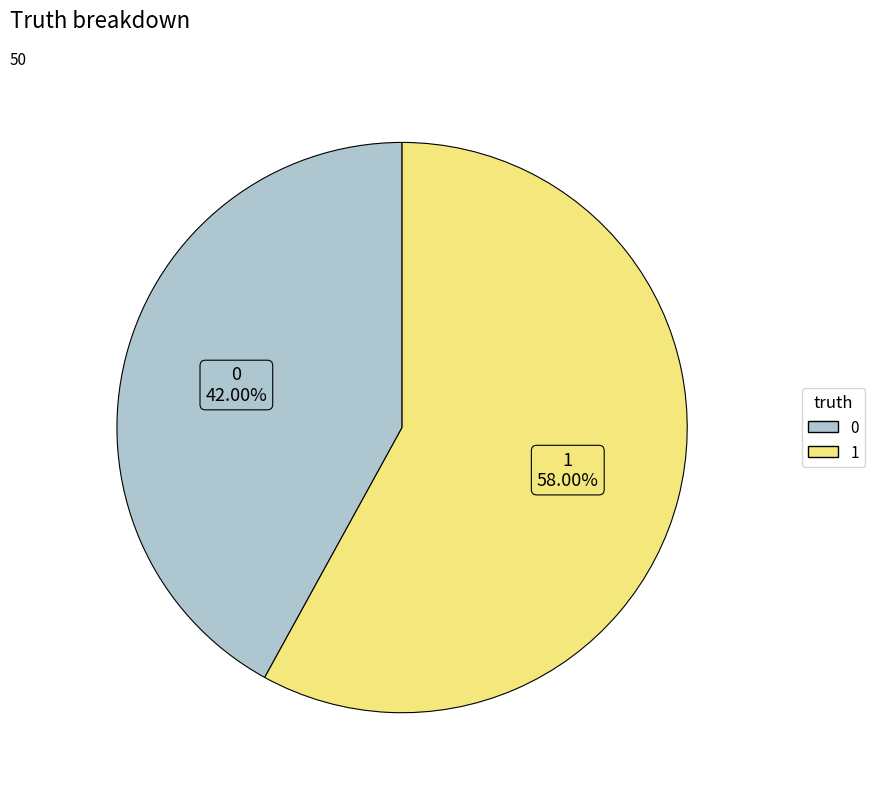

Which category has the biggest portion of the pie?

1